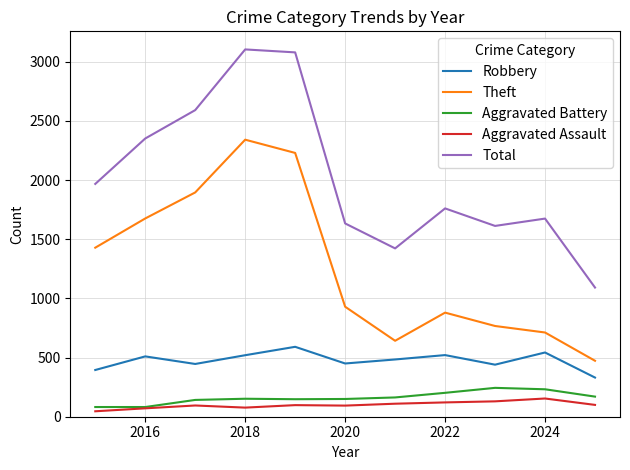

True or false: Theft and Aggravated Battery cross at least once.

False